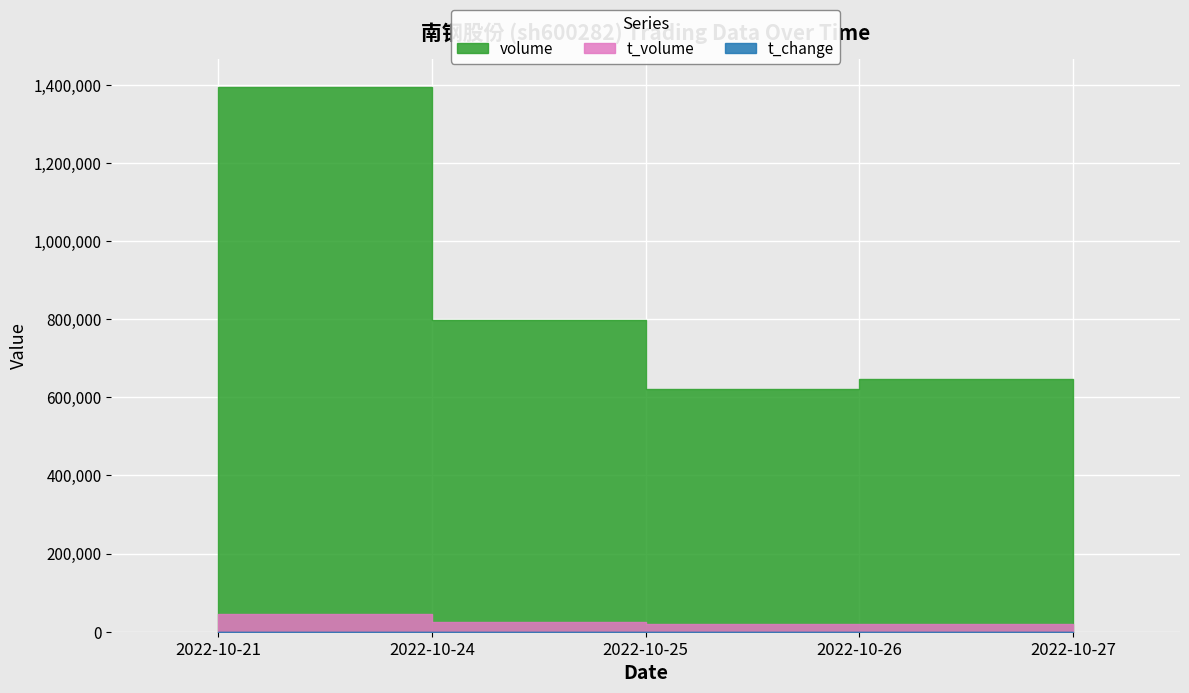

At which label does volume first exceed 646997?

2022-10-21